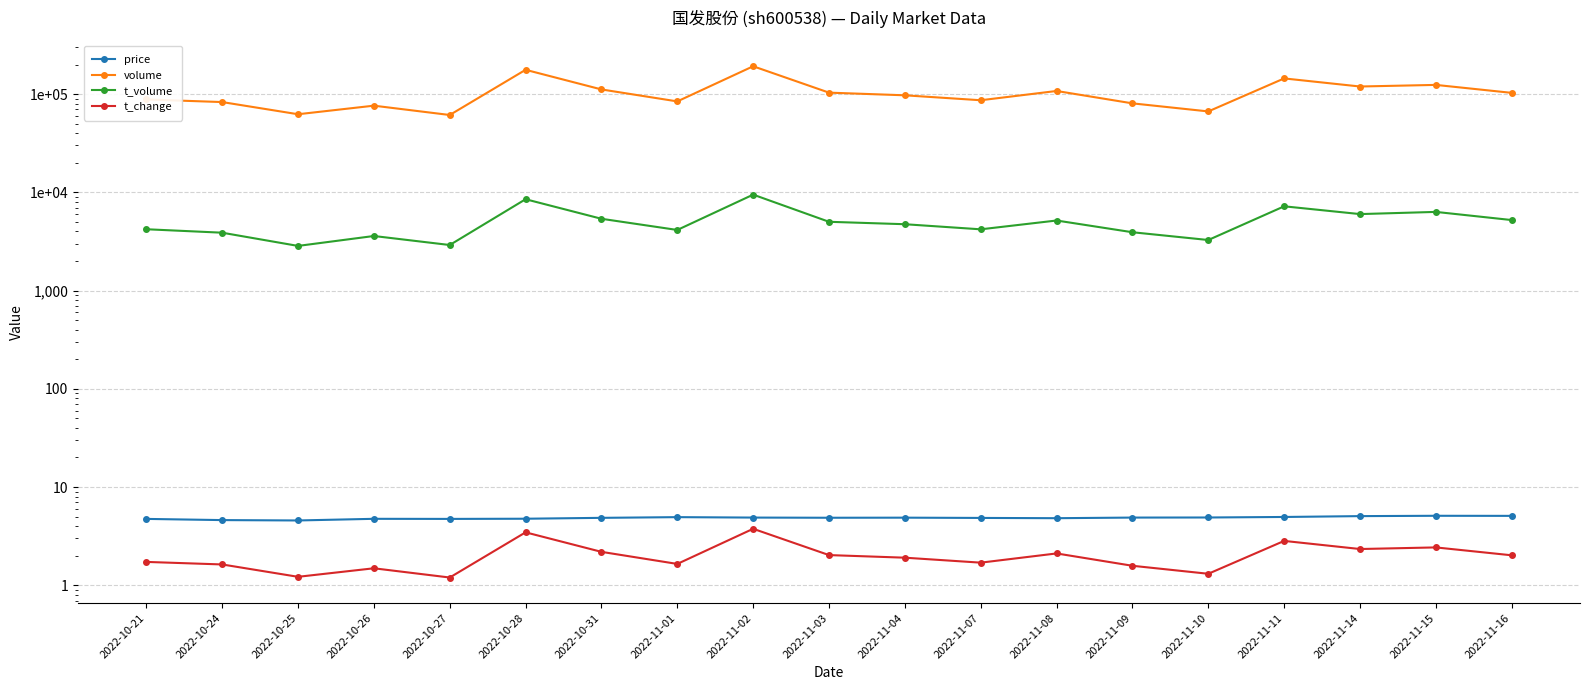

Which series has the largest total across all categories?

volume